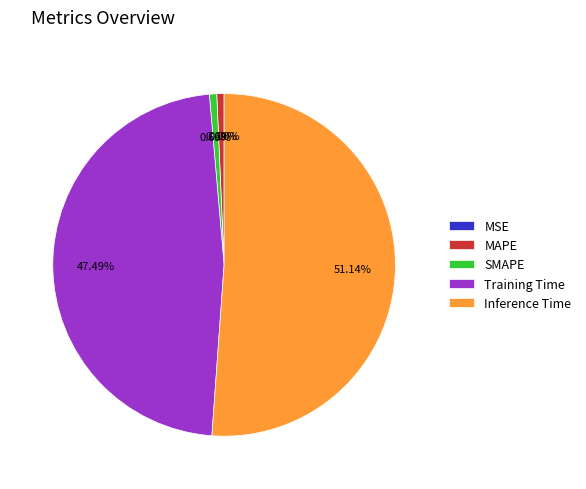

To the nearest percent, what percentage of the pie is SMAPE?

1%